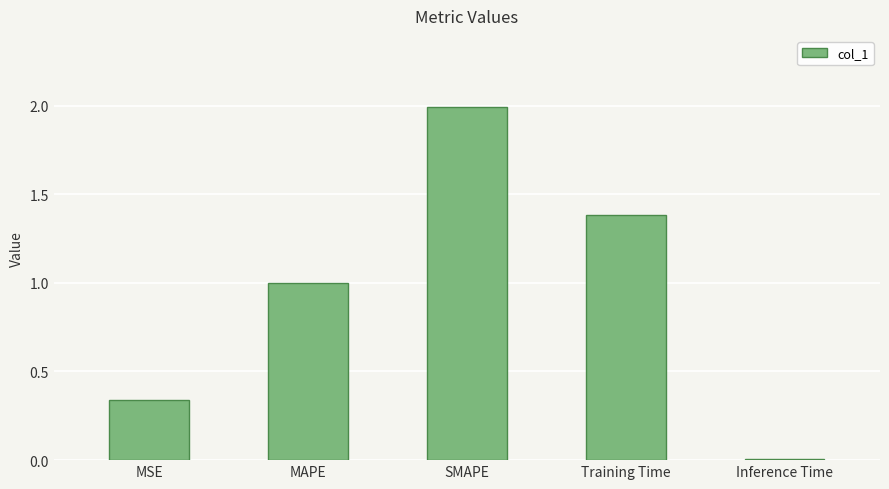

Approximately how many times larger is the value at SMAPE compared to Training Time?

1.4